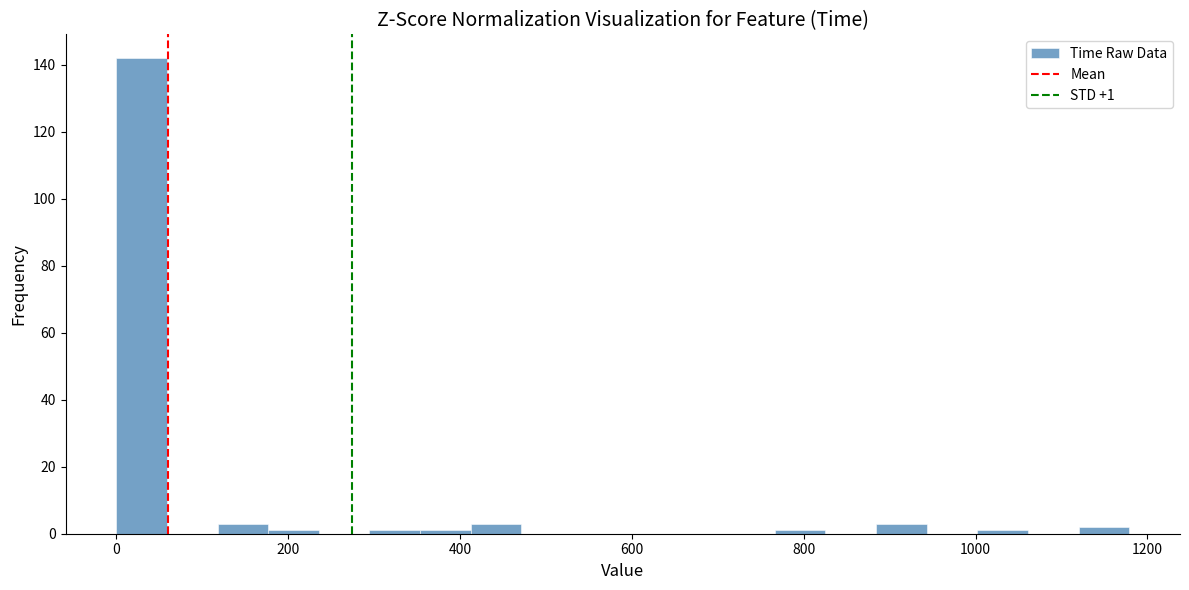

Around what value on the x-axis is the tallest bar? Give the approximate position of its centre, as read against the axis.

20